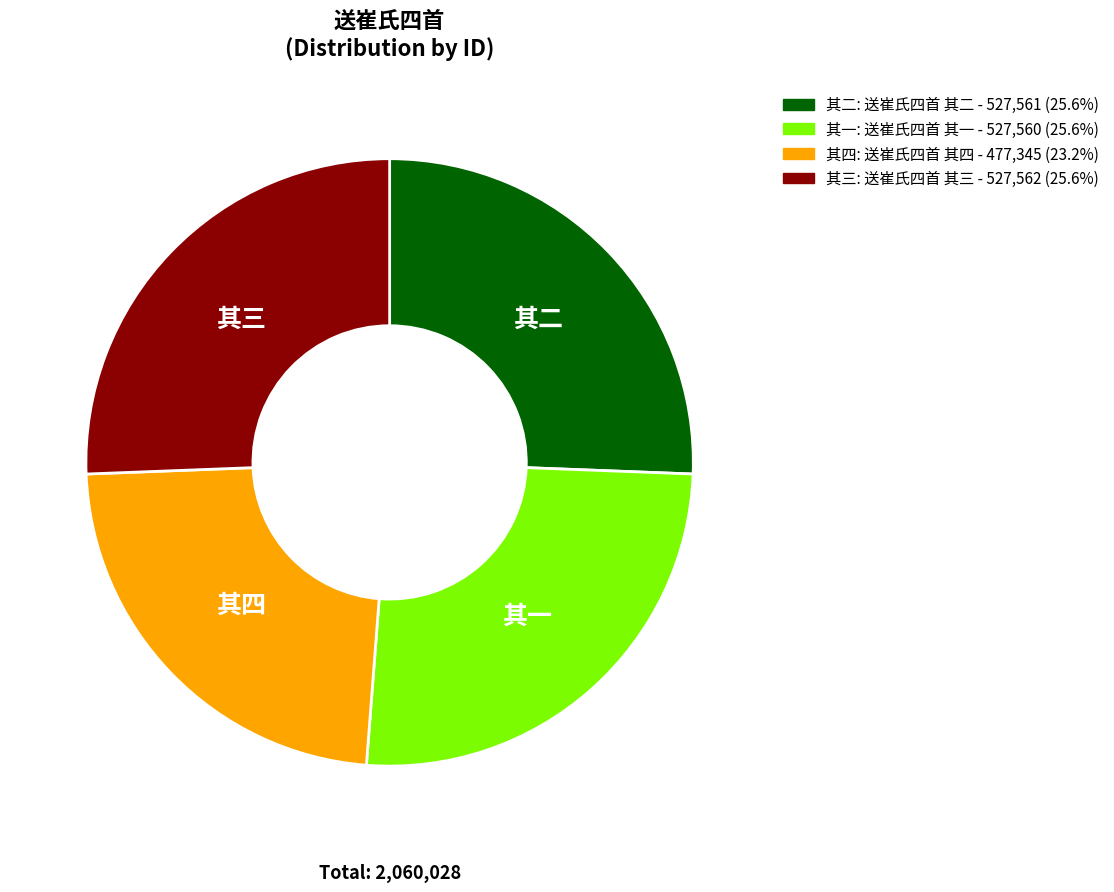

How many segments does this pie chart have?

4